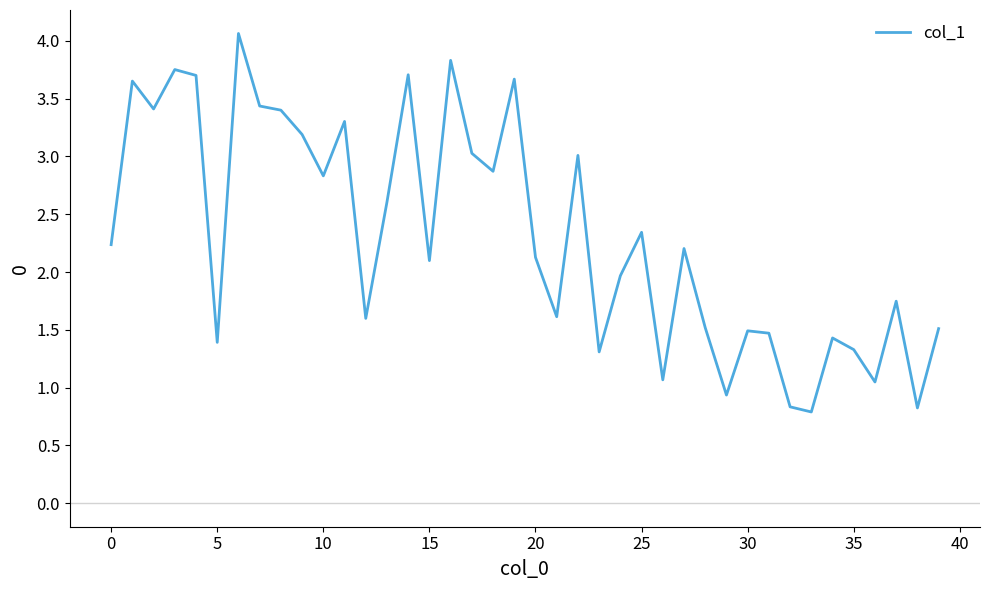

What is the difference between the maximum and minimum values?

3.3